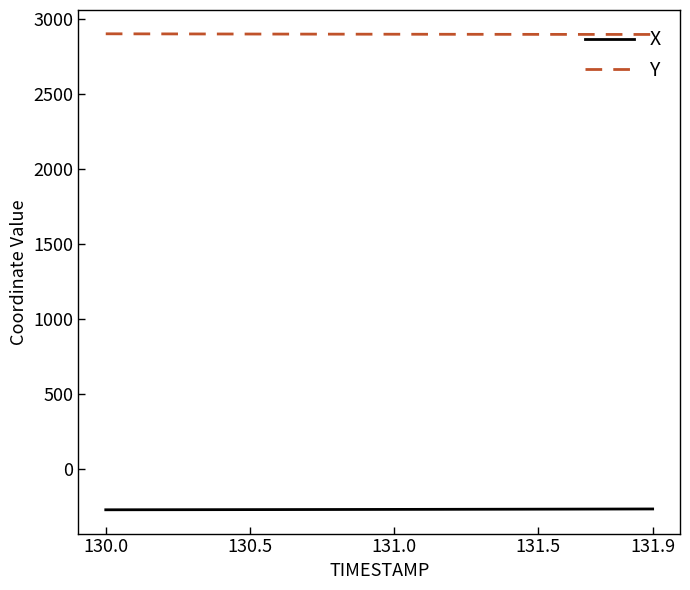

What is the maximum value shown in the chart?

2904.6